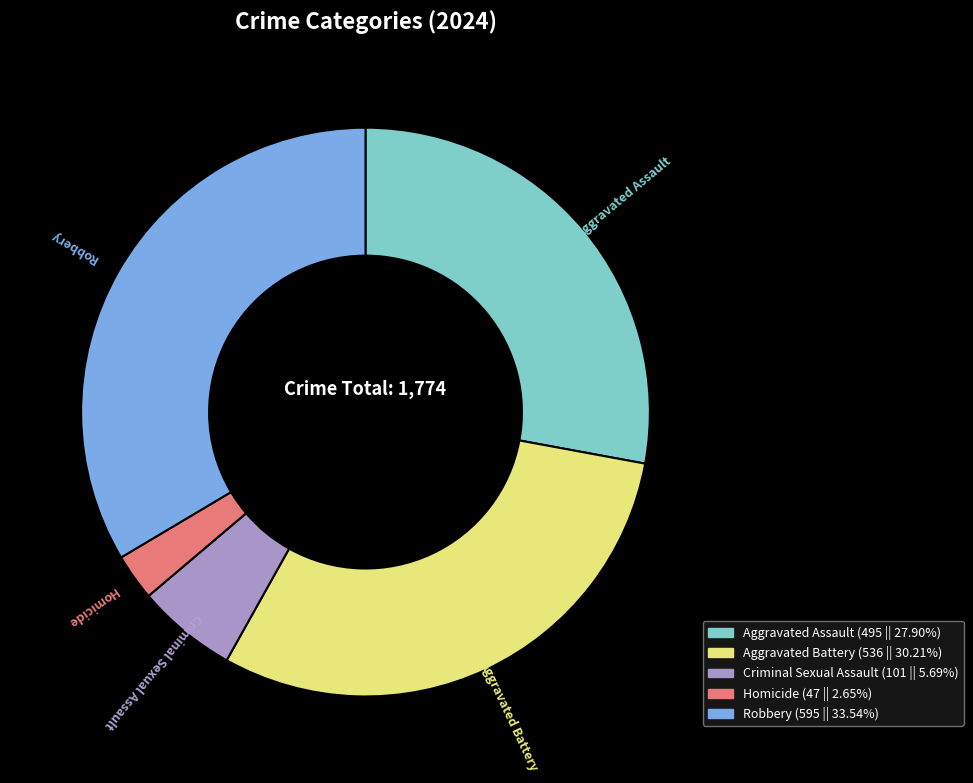

Do Aggravated Assault and Aggravated Battery together represent more than half of the pie?

Yes